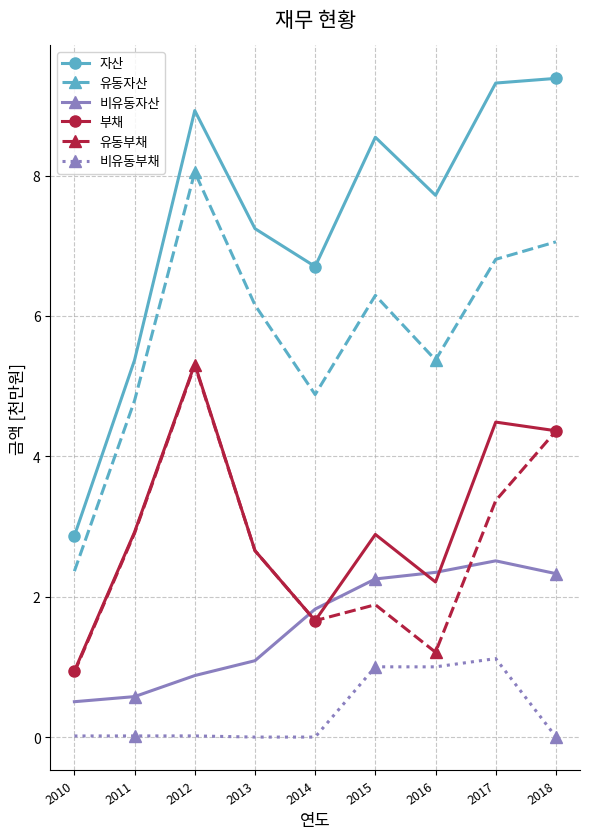

Which series changed the most between 2010 and 2017?

자산